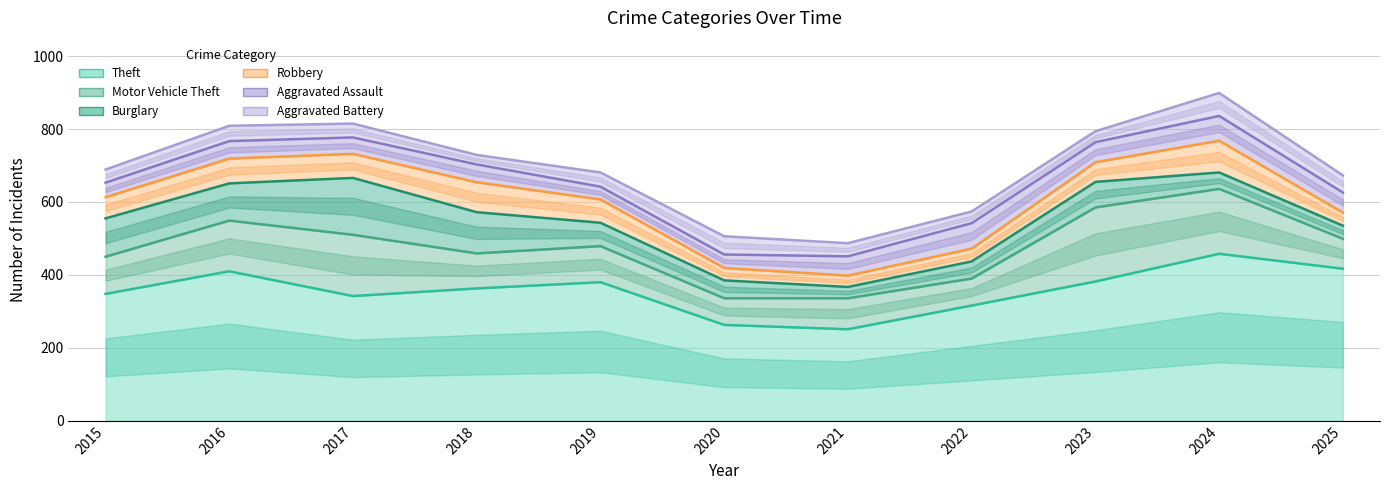

True or false: Motor Vehicle Theft and Aggravated Battery intersect in this chart.

False